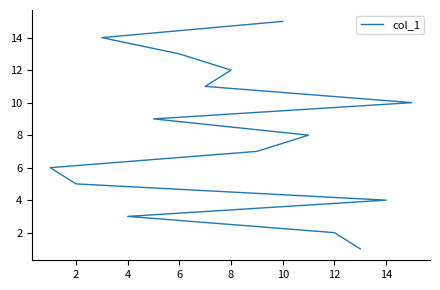

True or false: the data shows 1 at 2.

False